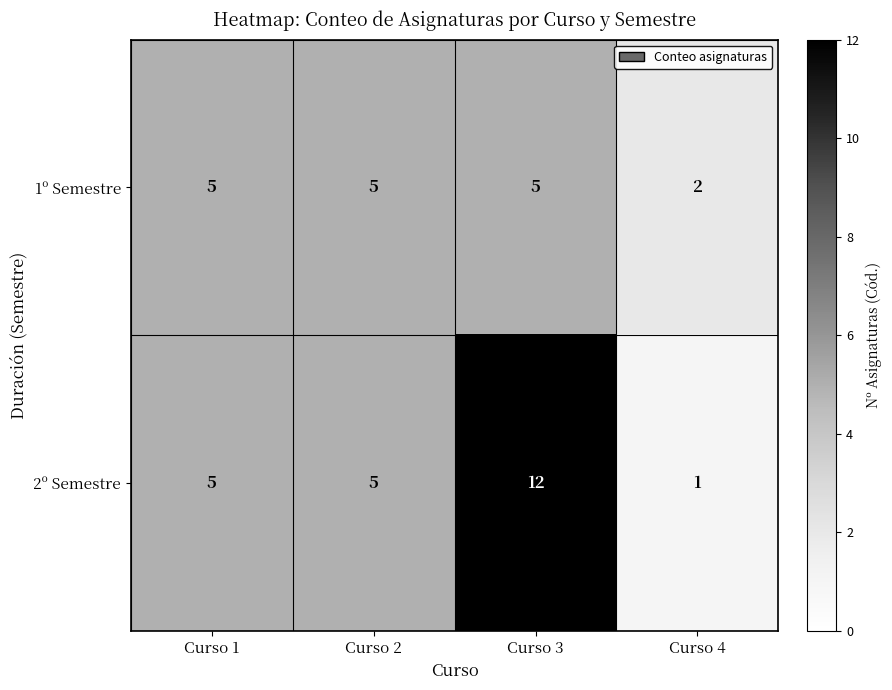

Reading left to right, list all the values displayed in this chart.

1º Semestre: Curso 1=5	Curso 2=5	Curso 3=5	Curso 4=2
2º Semestre: Curso 1=5	Curso 2=5	Curso 3=12	Curso 4=1